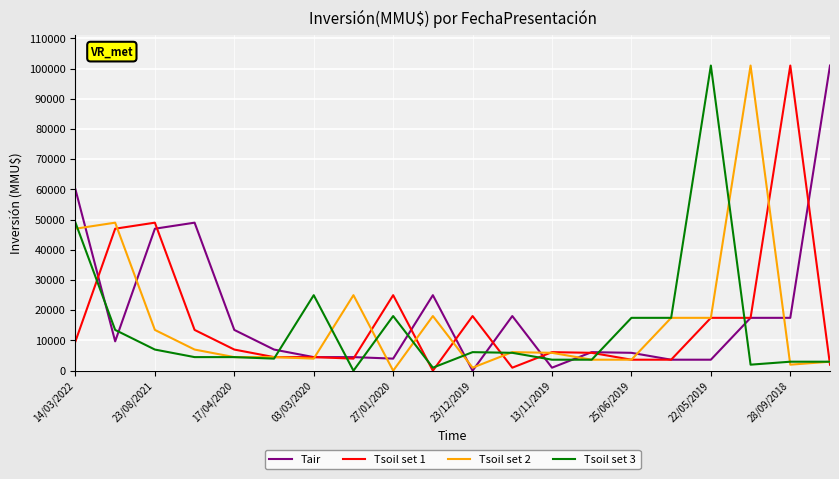

What is the greatest value displayed?

101000